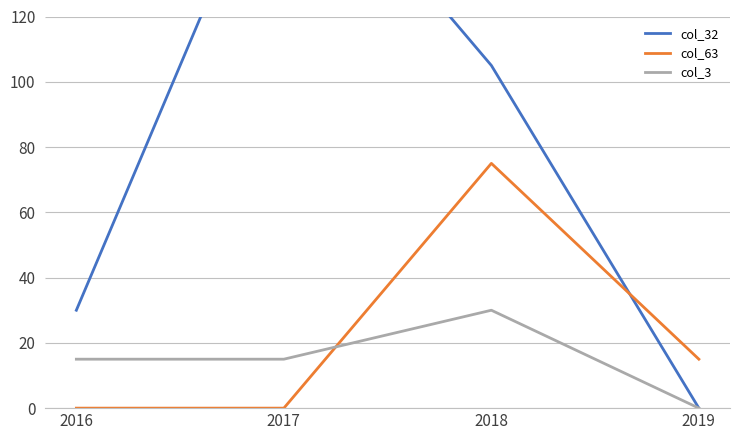

True or false: col_32 has more than 0 points higher than both neighbors.

True